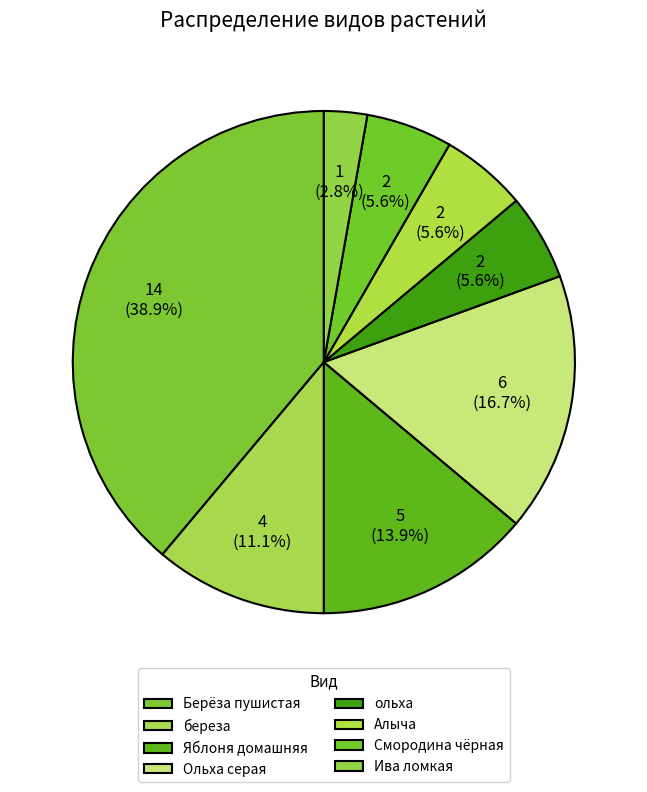

What percentage do Берёза пушистая and Яблоня домашняя together represent?

52.8%